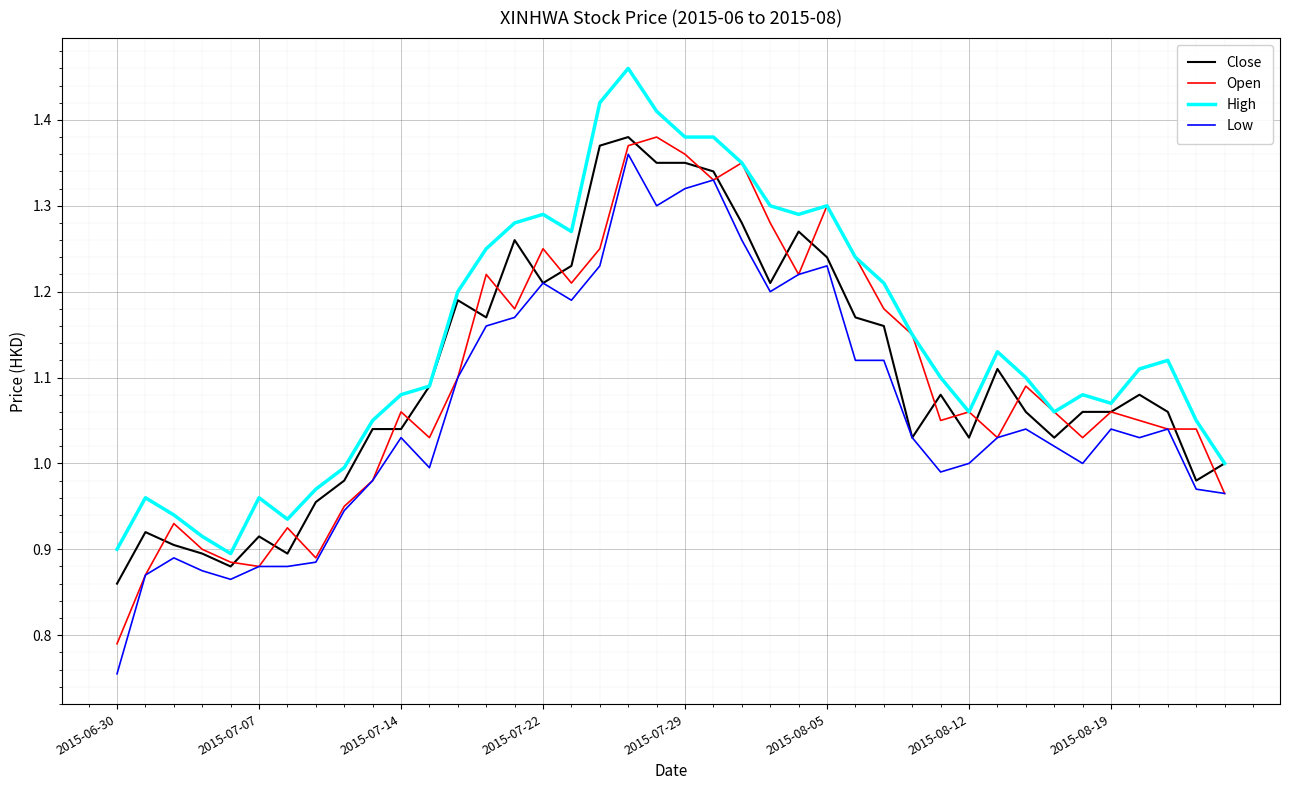

Which series has the largest total across all categories?

High